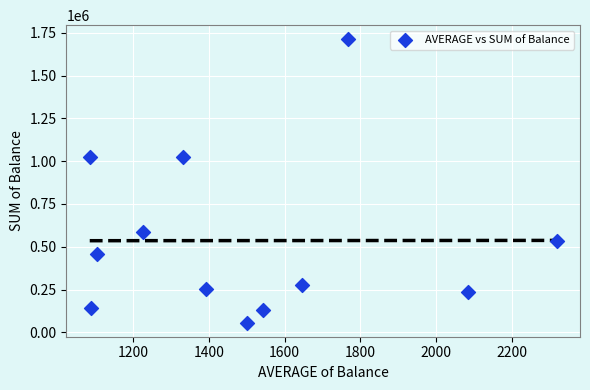

What is the range of Y values (max minus min)?

1655089